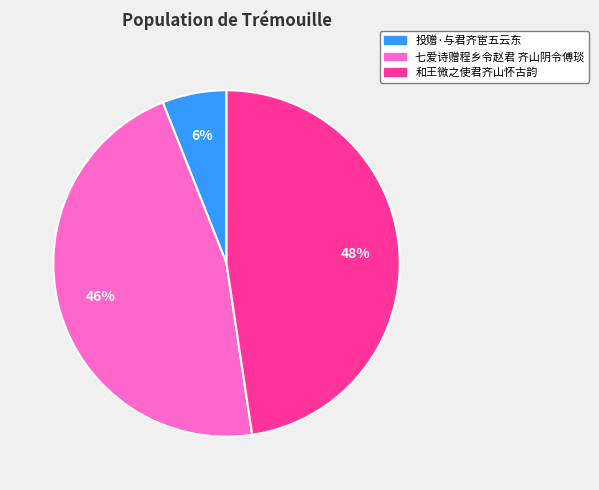

True or false: 七爱诗赠程乡令赵君 齐山阴令傅琰 accounts for 39% of the total.

False